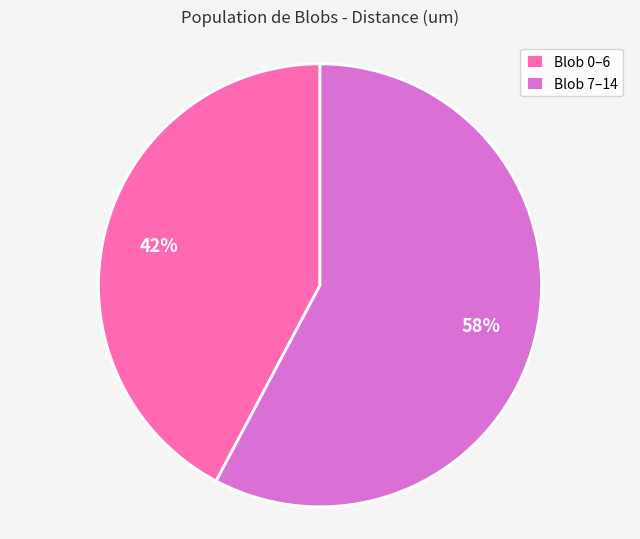

Is the sum of Blob 7–14 and Blob 0–6 greater than half?

Yes